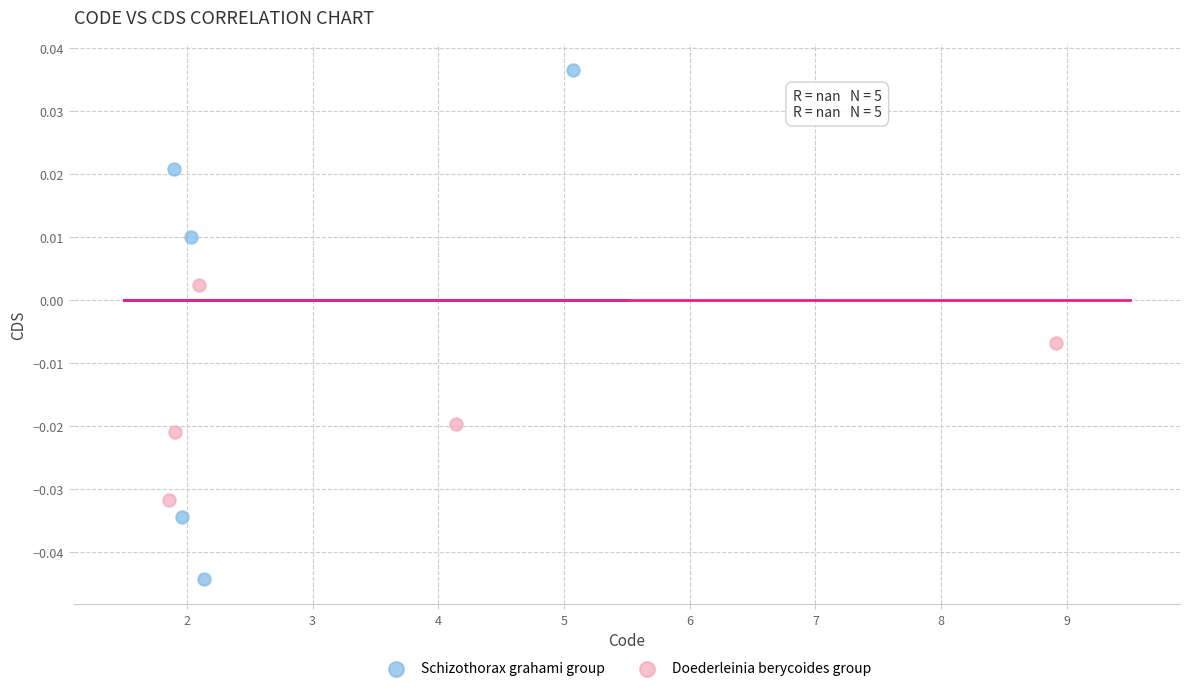

Which series contains the highest Y value?

Schizothorax grahami group